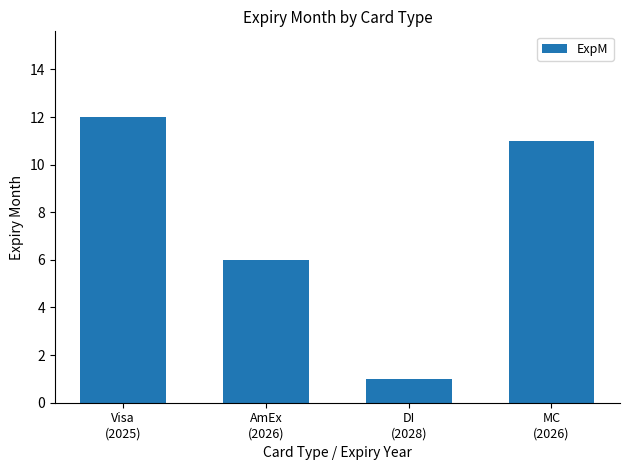

Reading left to right, list all the values displayed in this chart.

12	6	1	11